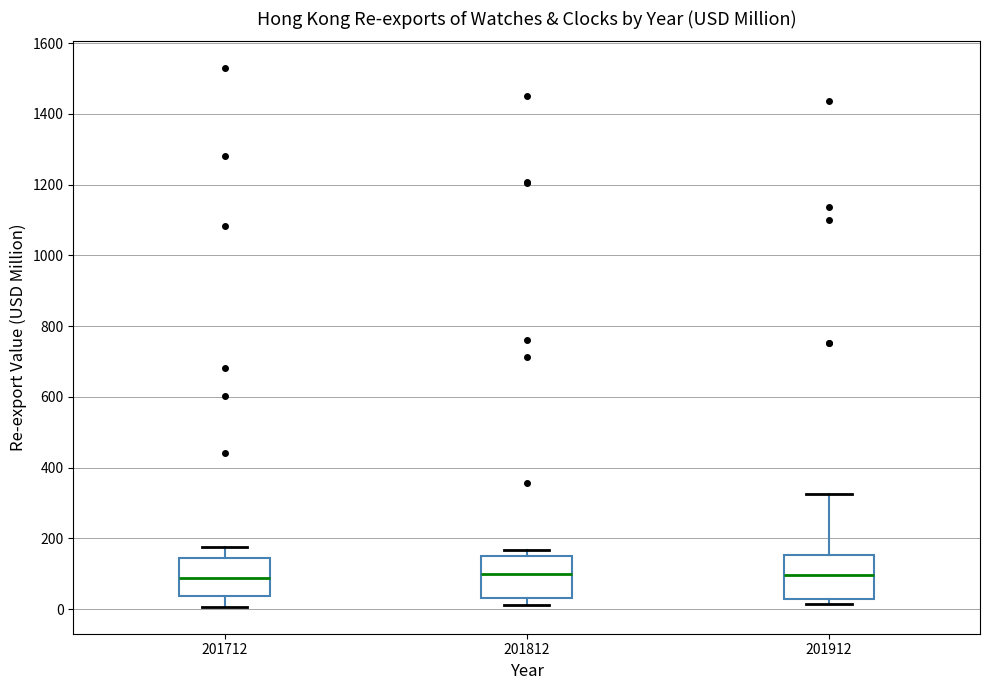

Where is the lower edge of the box at x = 201712 on the y-axis? The values are not printed on the chart, so give them approximately, as read against the axis.

40